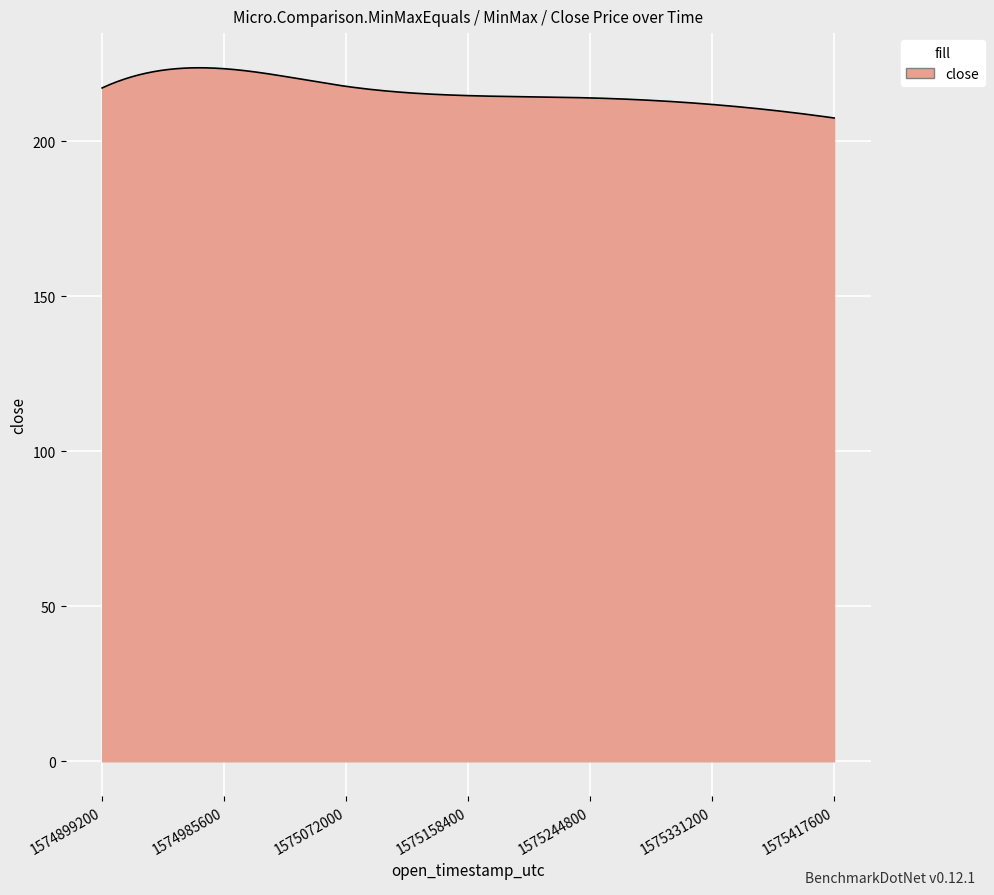

What is the maximum value shown in the chart?

223.6